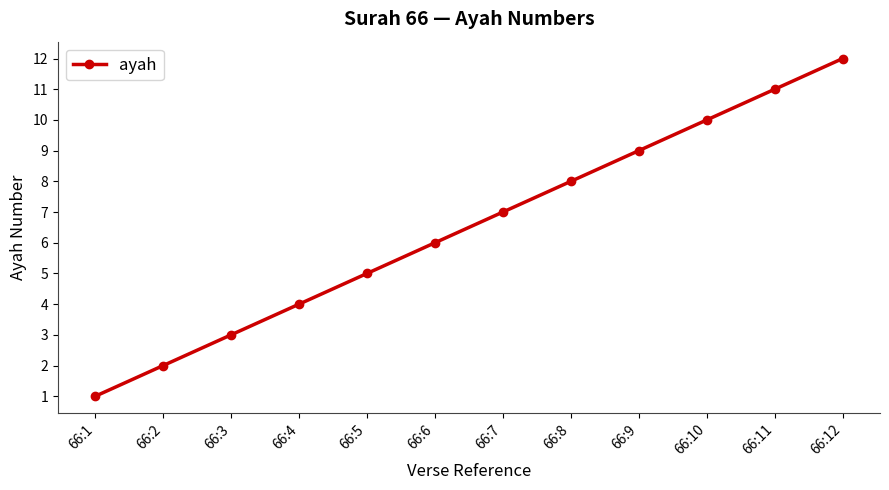

What is the ratio of the value at 66:11 to the value at 66:1?

11.0